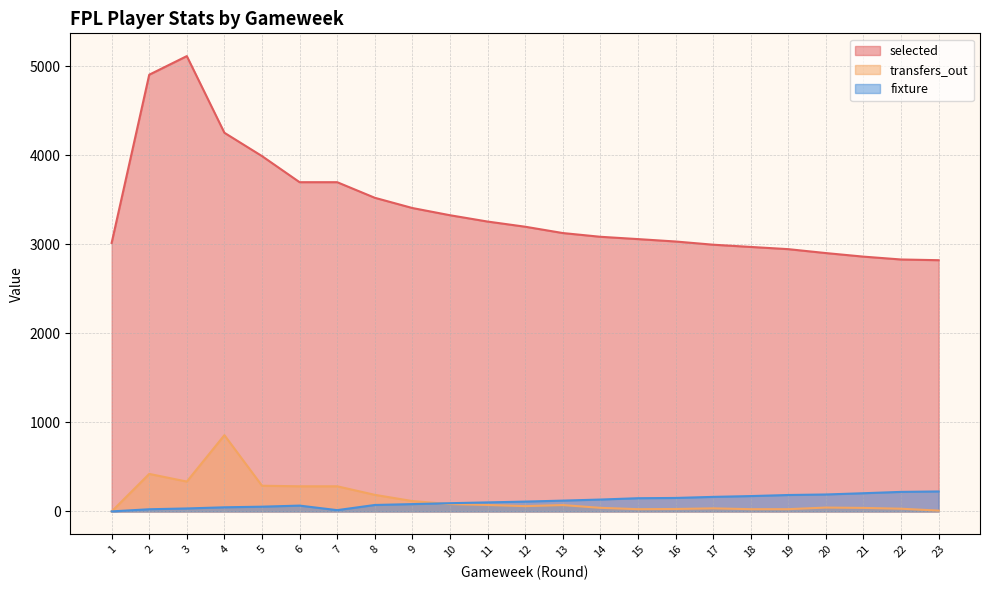

Rank the categories by selected value from lowest to highest.

23, 22, 21, 20, 19, 18, 17, 1, 16, 15, 14, 13, 12, 11, 10, 9, 8, 6, 7, 5, 4, 2, 3